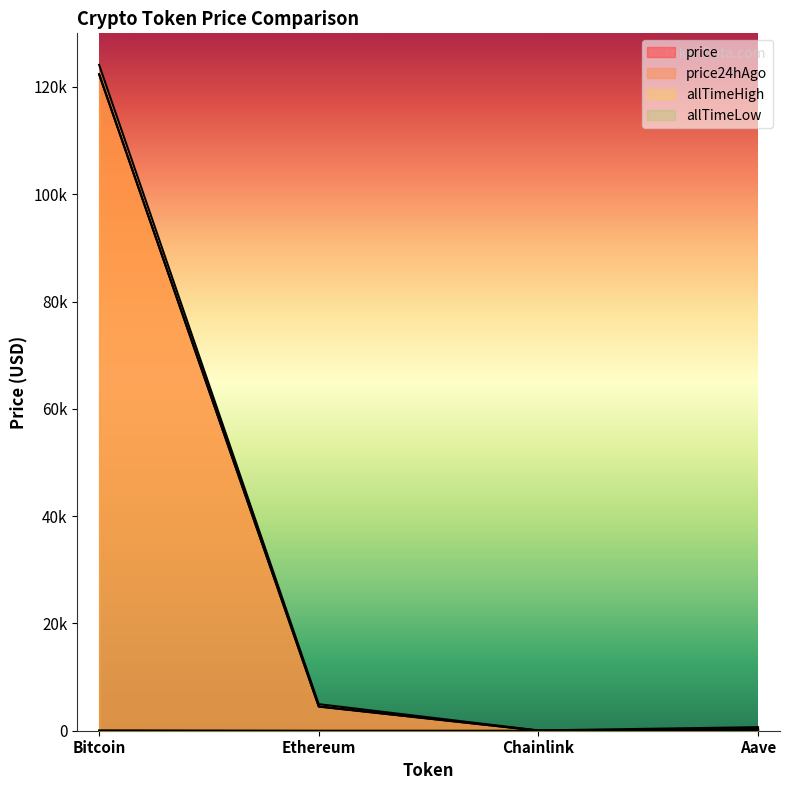

At which category is the sum across all series the highest?

Bitcoin